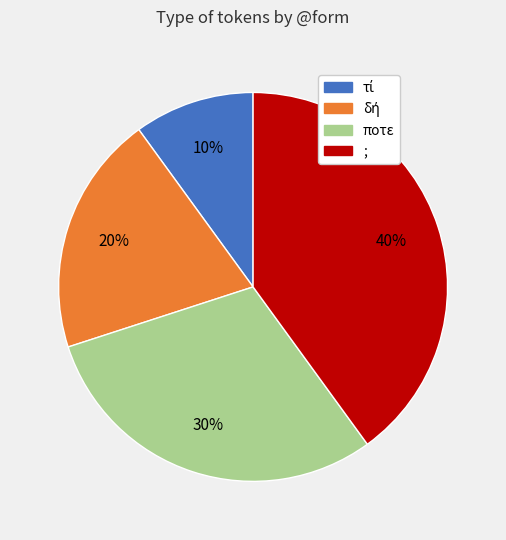

Count the number of slices in the pie.

4